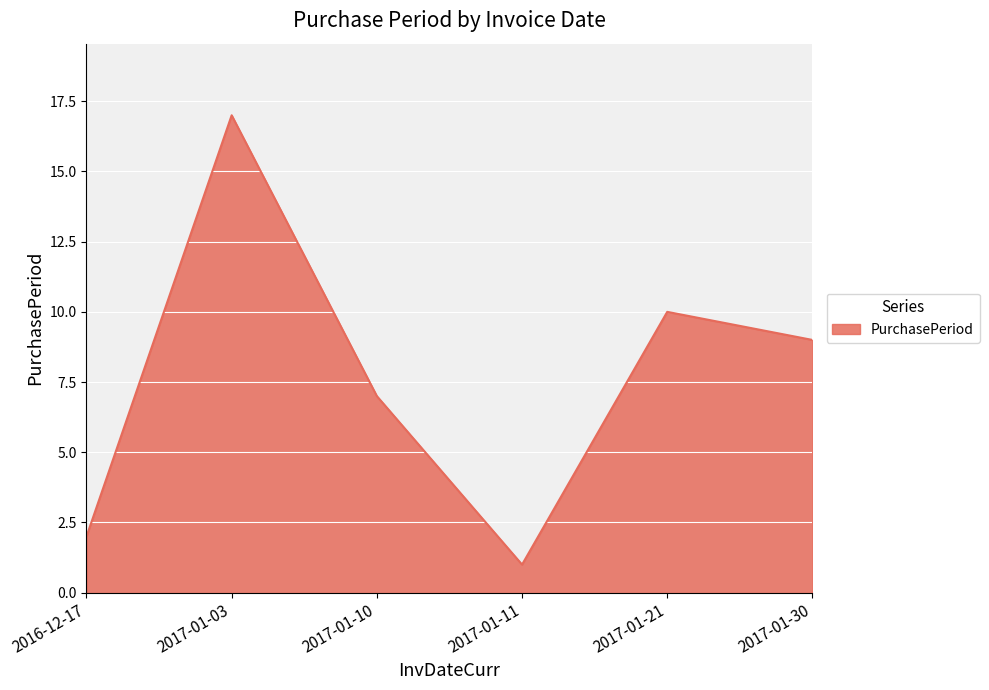

Reading right to left, list all the values displayed in this chart.

2017-01-30=9	2017-01-21=10	2017-01-11=1	2017-01-10=7	2017-01-03=17	2016-12-17=2